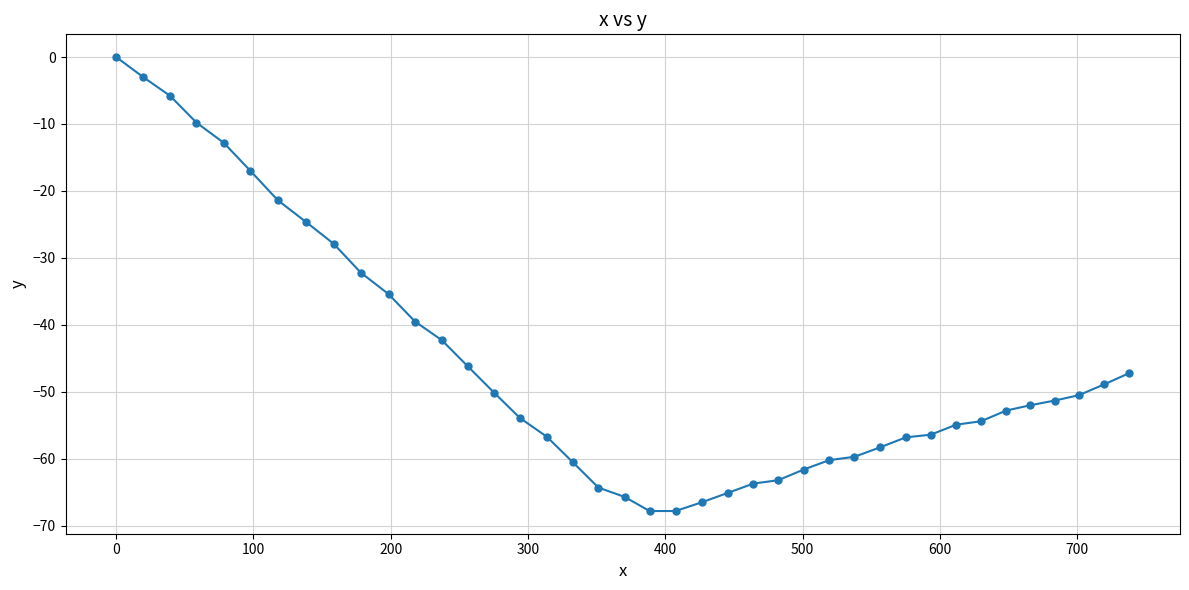

What is the value of the 18th point from the left?

-60.5